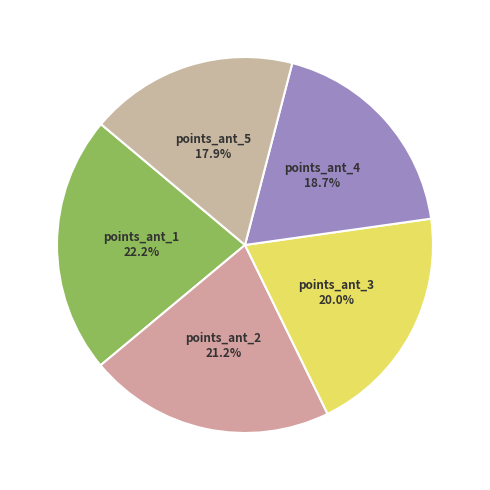

How many segments does this pie chart have?

5